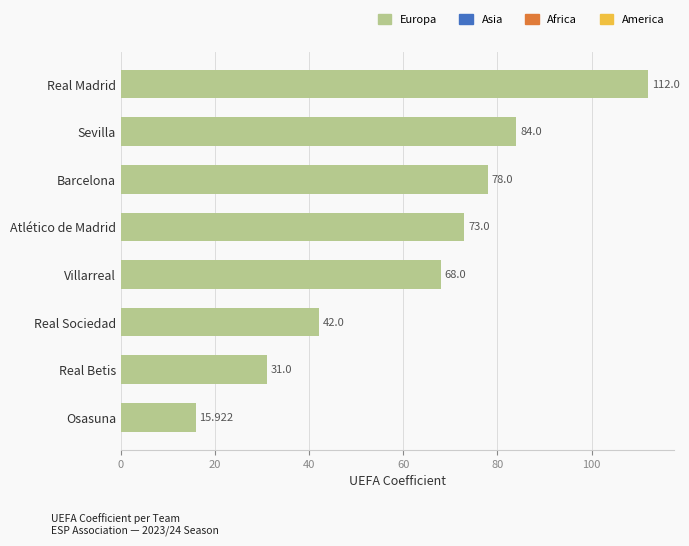

What is the difference between the maximum and minimum values?

96.1